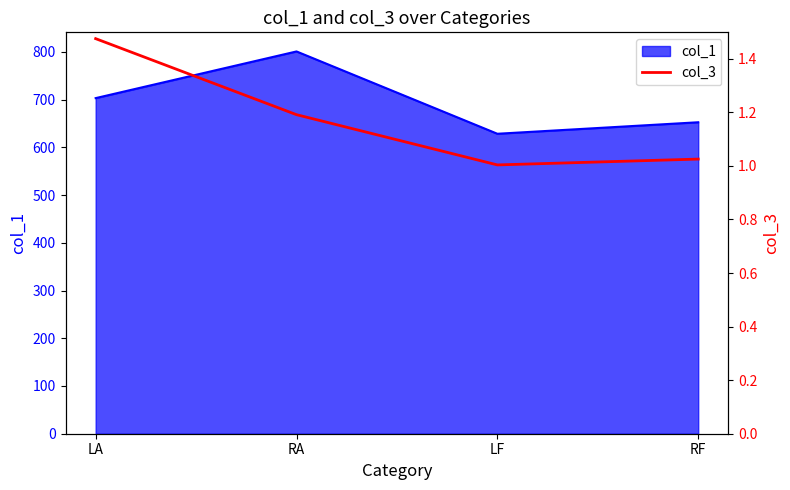

Rank the categories by col_1 value from highest to lowest.

RA, LA, RF, LF